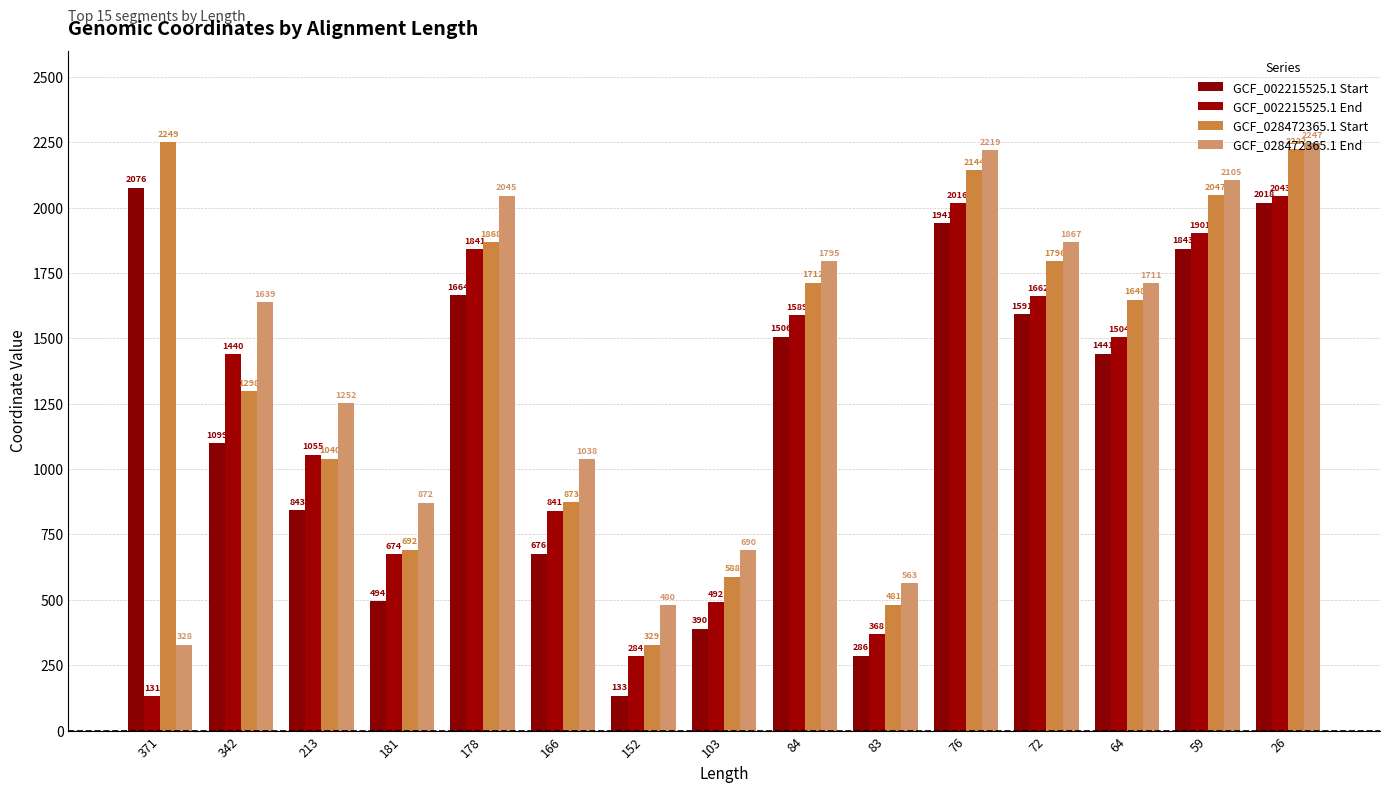

At how many categories does at least one series exceed 1941?

5